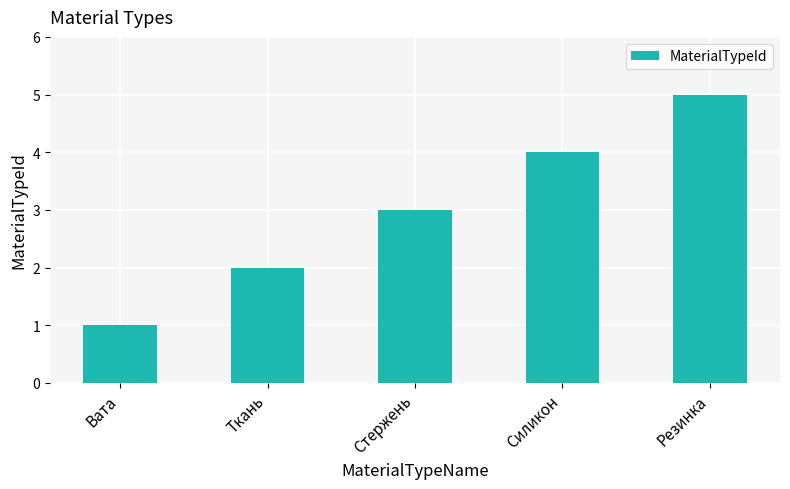

Which label corresponds to the largest value in the chart?

Резинка